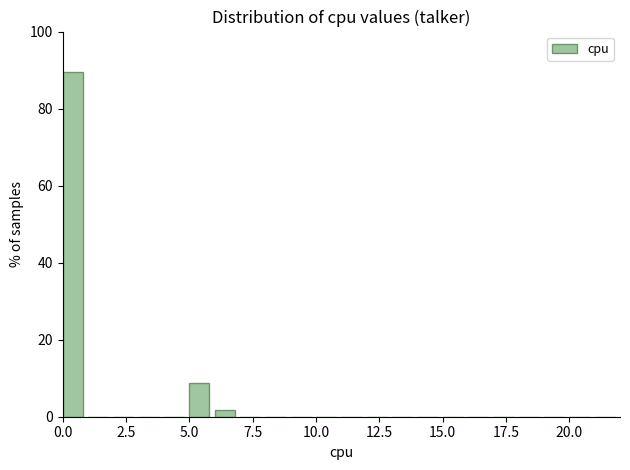

Read against the x-axis, roughly where is the centre of the tallest bar?

0.5